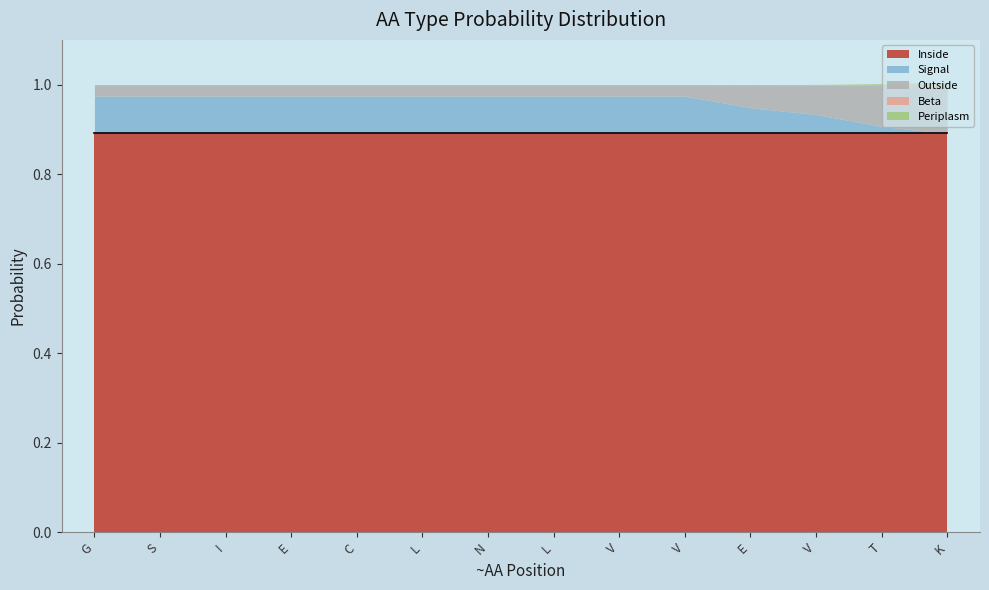

True or false: Beta has a value of -0.0 at G.

False